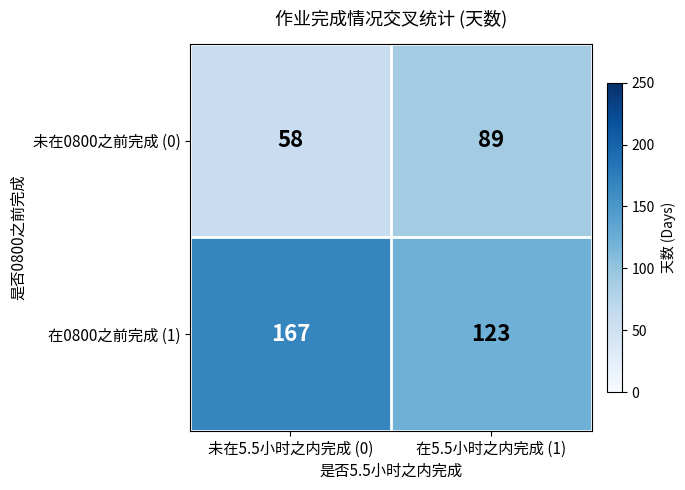

The value of 未在0800之前完成 (0) at 在5.5小时之内完成 (1) is 89. True or false?

True